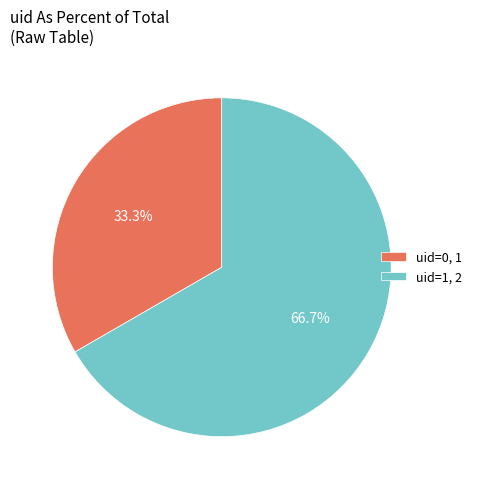

How many segments does this pie chart have?

2